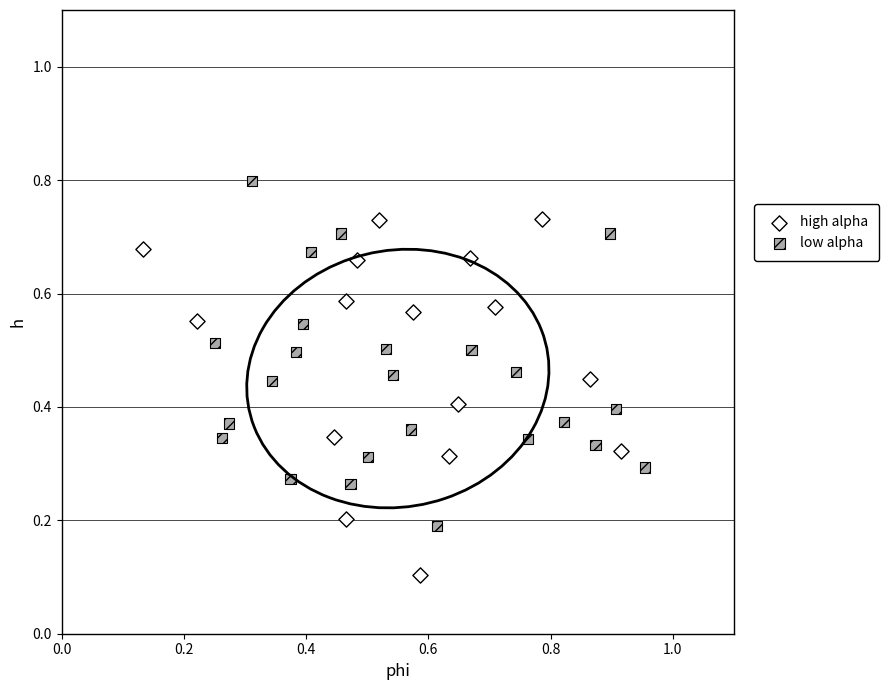

Which series contains the lowest Y value?

high alpha